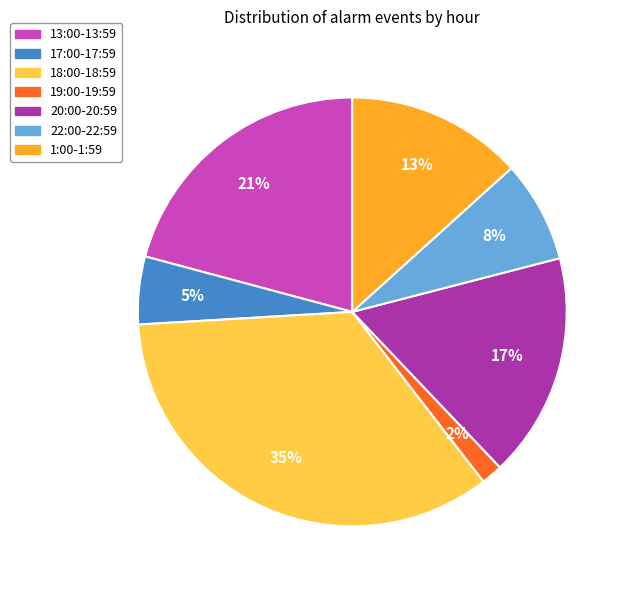

Which slice is the largest?

18:00-18:59